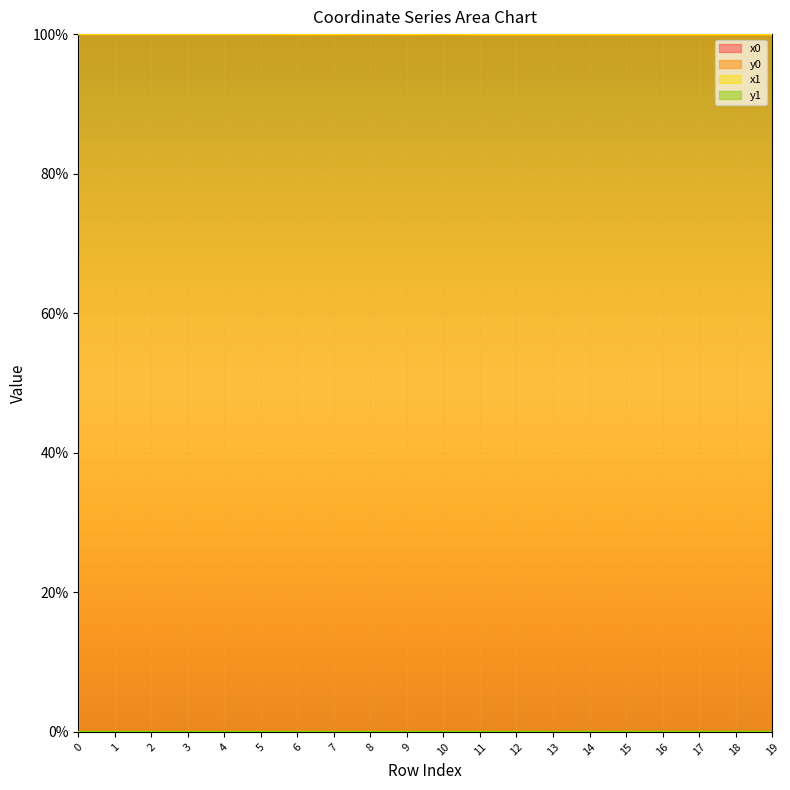

Is the value of x0 at 4 greater than the value of y0 at 4?

Yes